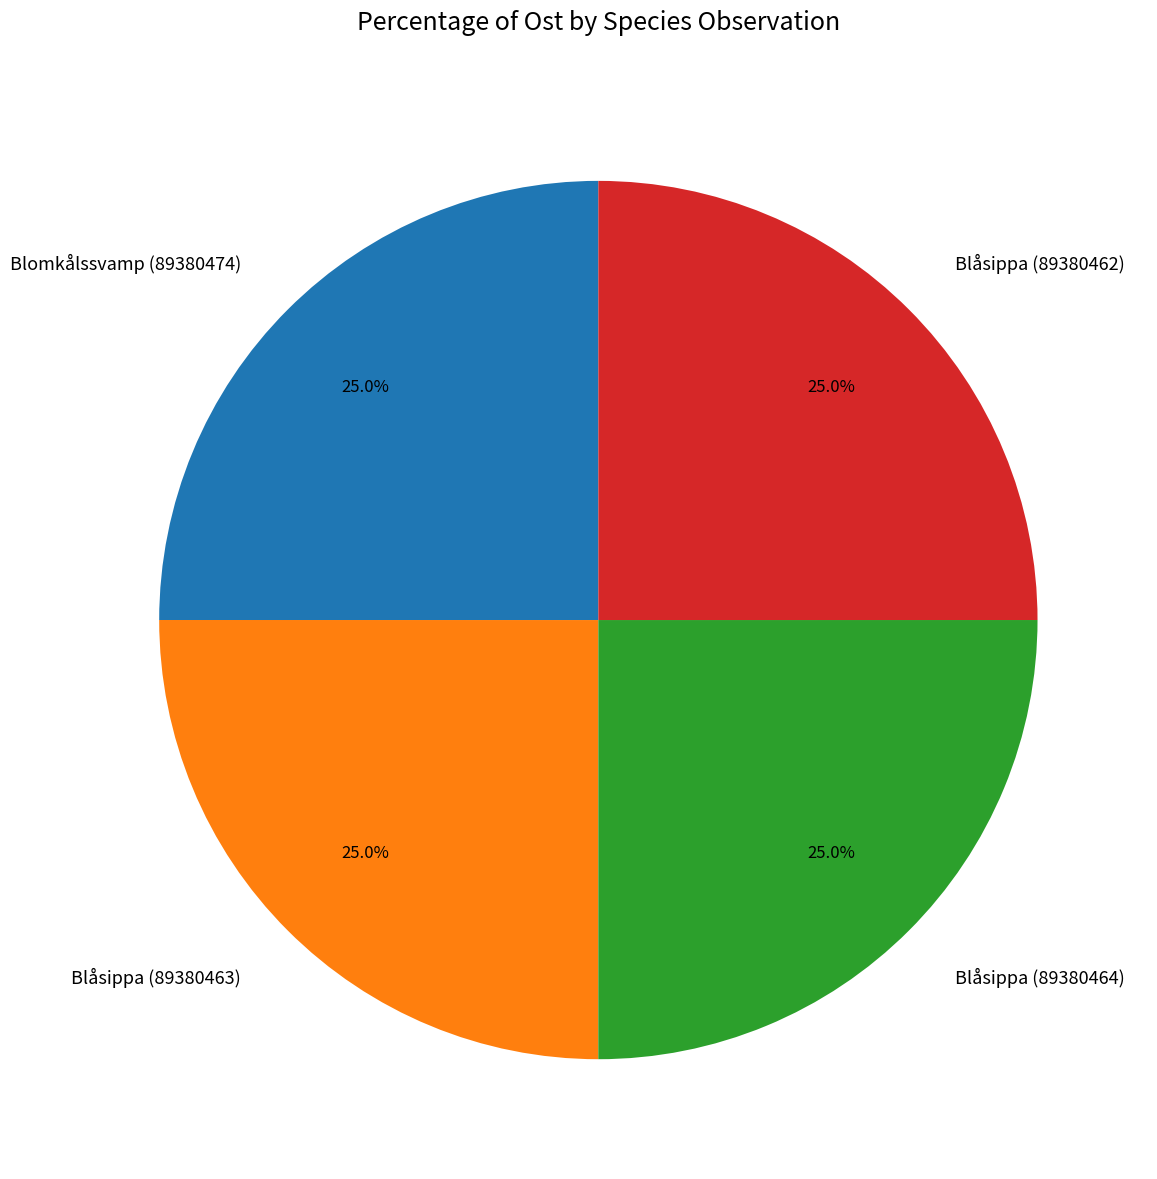

The Blåsippa (89380463) slice represents 38% of the pie. True or false?

False